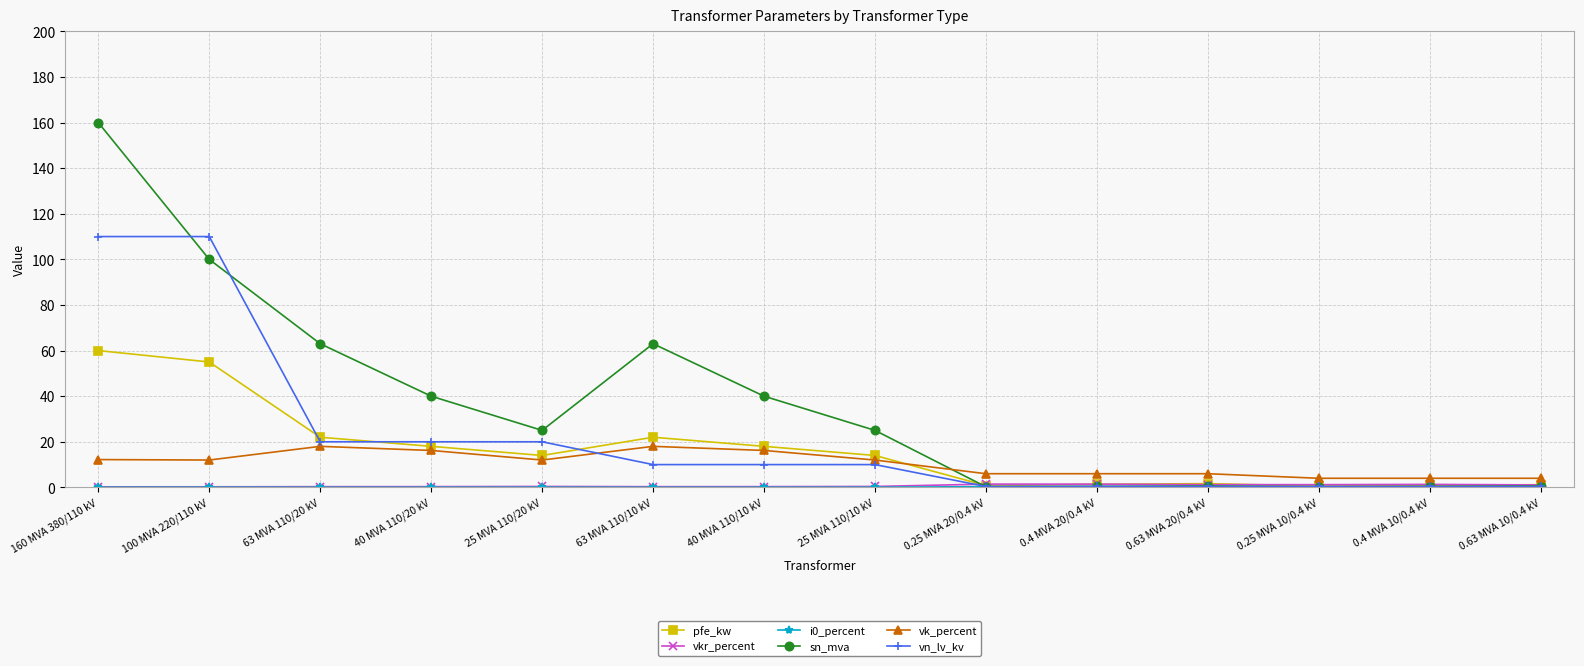

Read the sn_mva value at 0.63 MVA 20/0.4 kV.

0.6